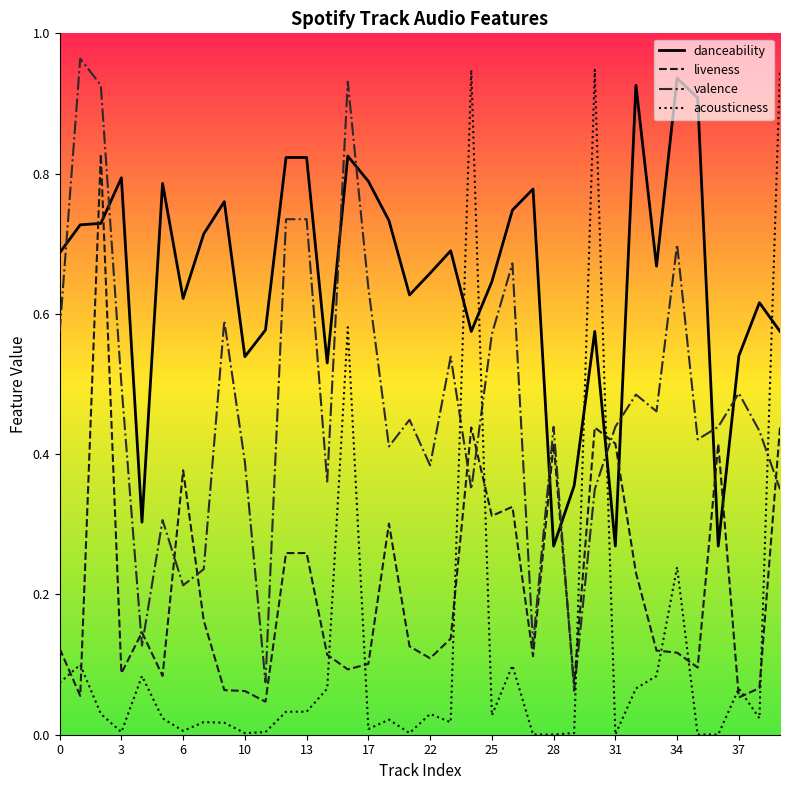

How many times do danceability and valence cross each other?

10